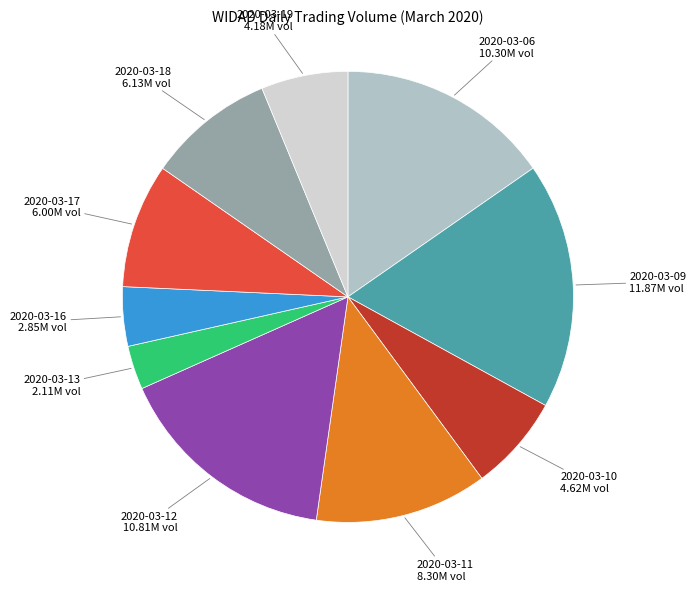

Count the number of slices in the pie.

10